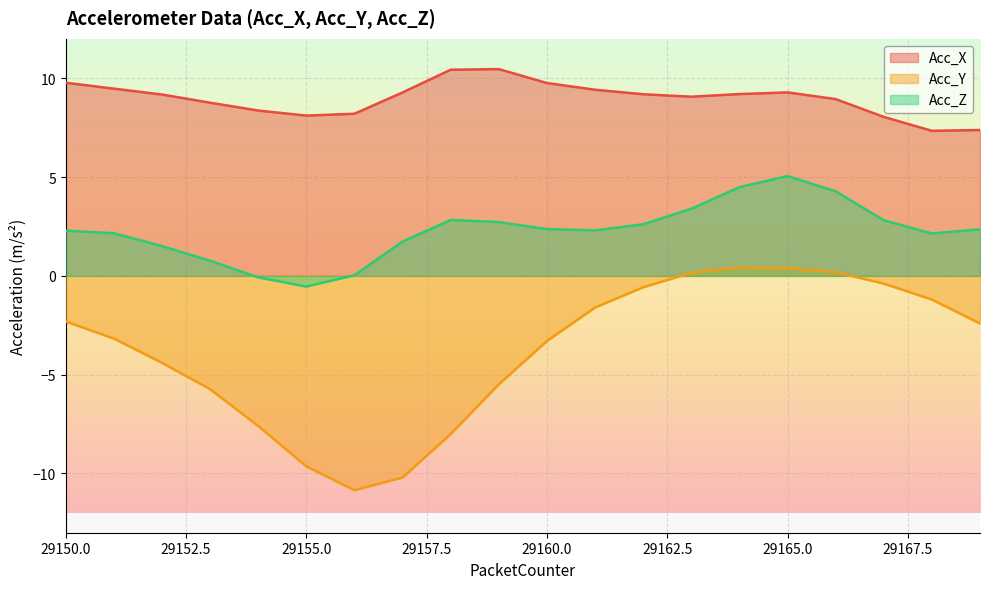

Reading left to right, transcribe all the data shown in this chart.

Acc_X: 9.8	9.5	9.2	8.8	8.4	8.1	8.2	9.3	10.4	10.5	9.8	9.4	9.2	9.1	9.2	9.3	8.9	8.0	7.3	7.4
Acc_Y: -2.3	-3.2	-4.4	-5.7	-7.6	-9.6	-10.8	-10.2	-8.0	-5.5	-3.3	-1.6	-0.6	0.2	0.4	0.4	0.2	-0.4	-1.2	-2.4
Acc_Z: 2.3	2.2	1.5	0.8	-0.1	-0.5	0.0	1.7	2.8	2.7	2.4	2.3	2.6	3.4	4.5	5.1	4.3	2.8	2.1	2.4